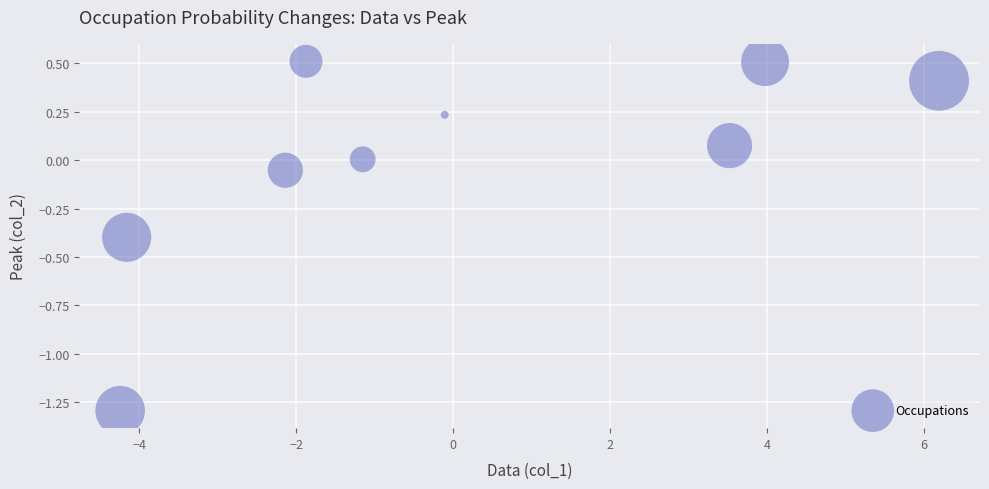

What is the range of X values (max minus min)?

10.4